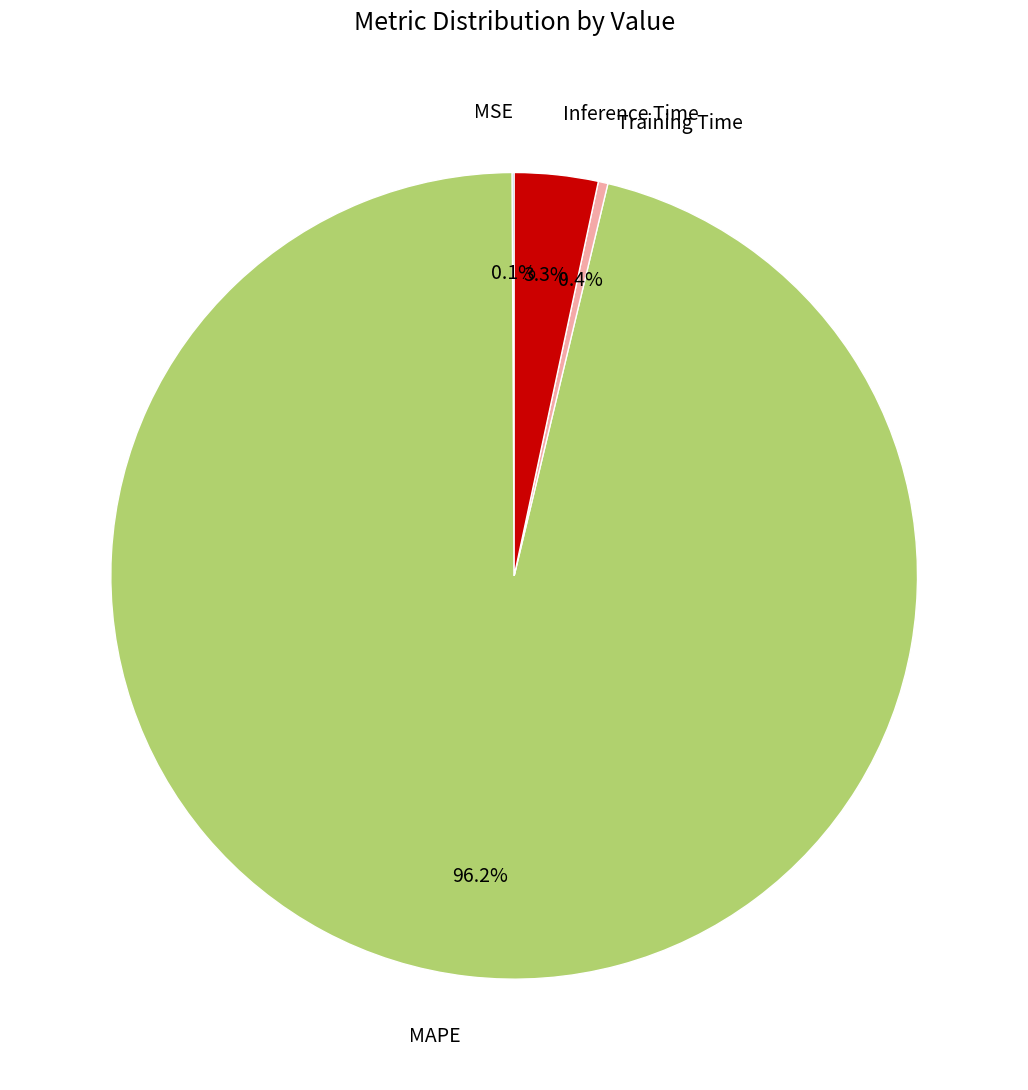

To the nearest percent, what is the difference between the largest and smallest slice percentages?

96%